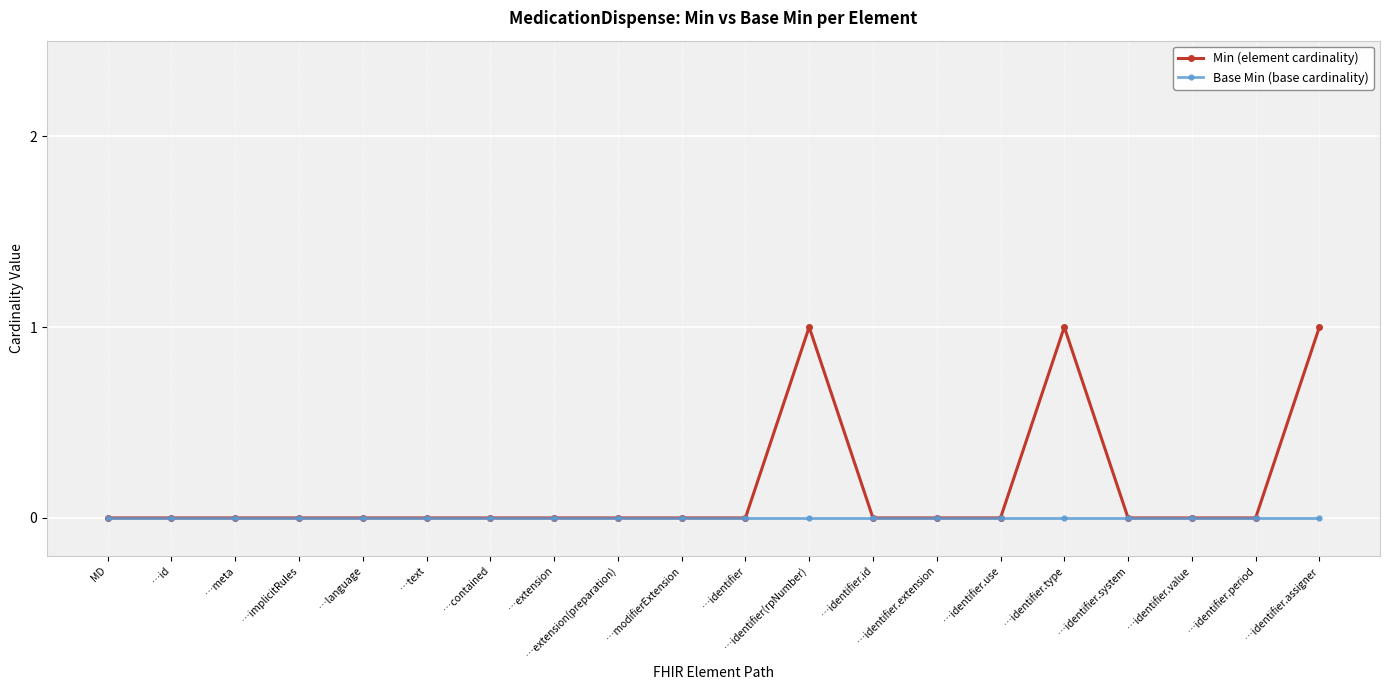

What is the label of the 12th point from the left?

…identifier(rpNumber)